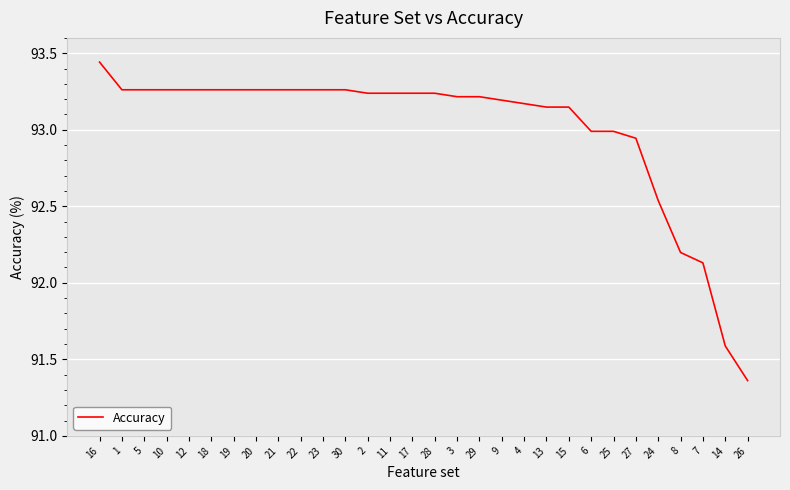

At which category does the chart reach its peak across all series?

16